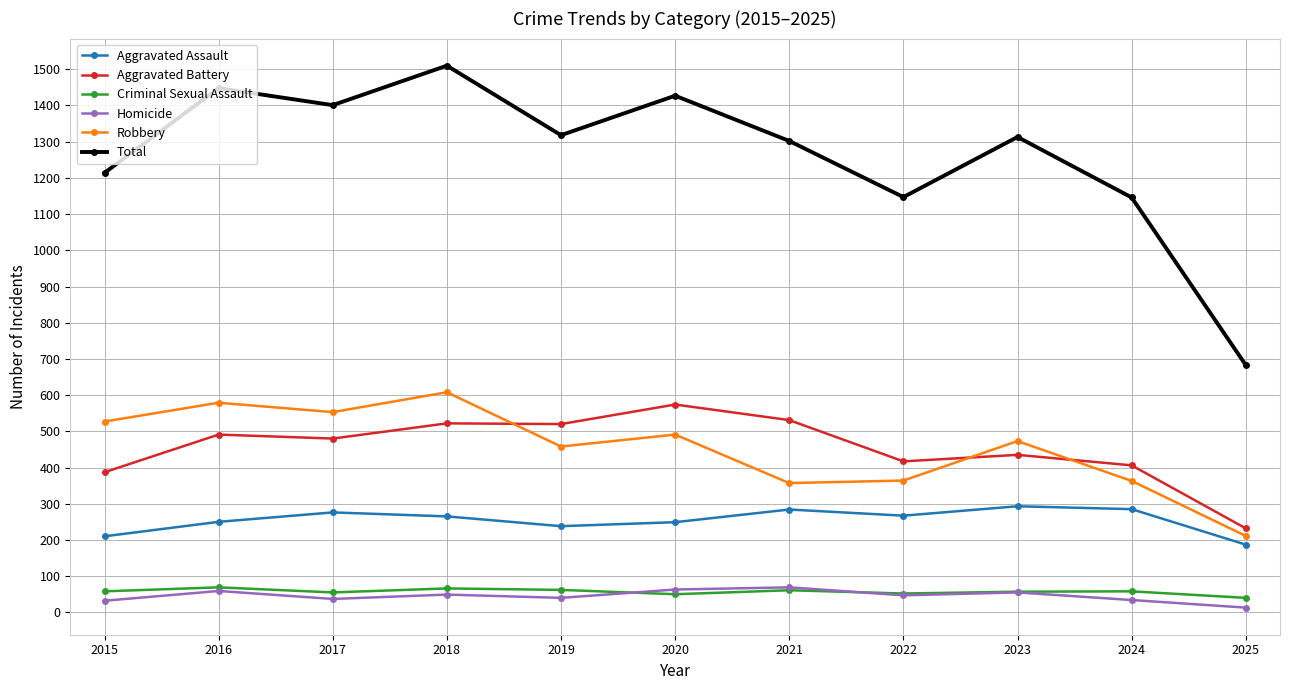

The Total series shows 698 at 2021. True or false?

False